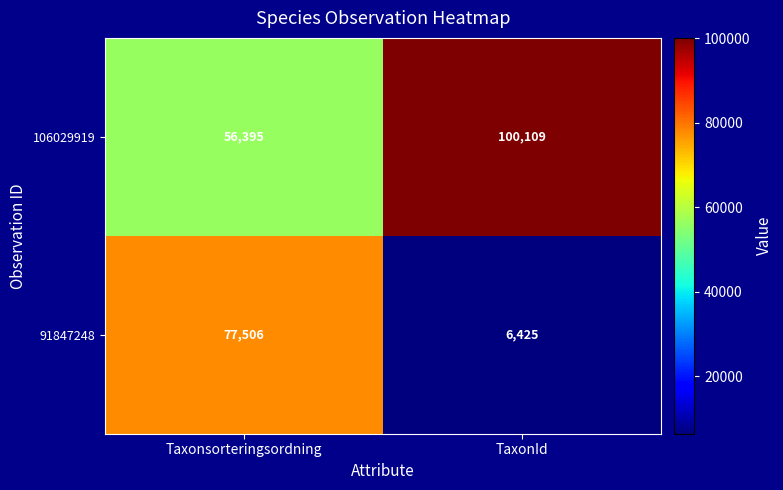

Is it true that 106029919 equals 65258 at TaxonId?

False